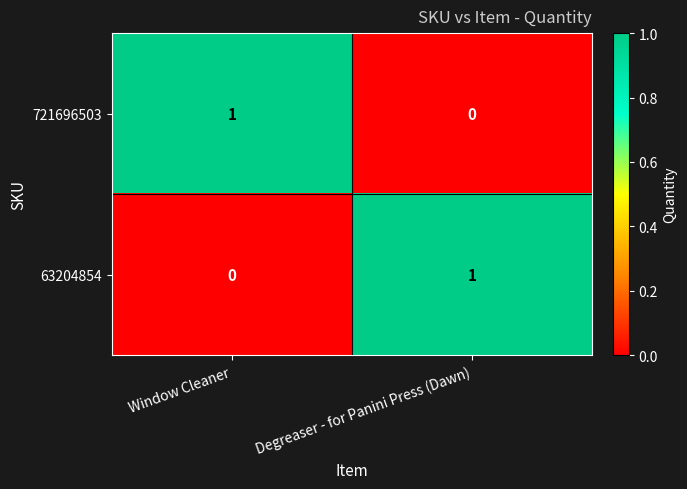

What is the difference between the highest and lowest values at Window Cleaner?

1